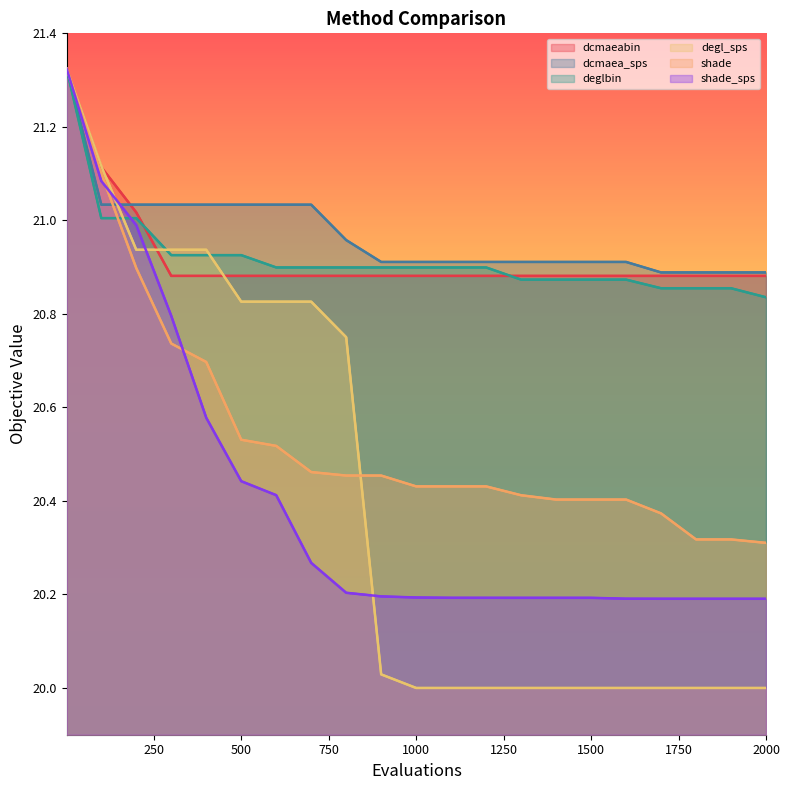

How many intersections are there between dcmaea_sps and shade_sps?

1